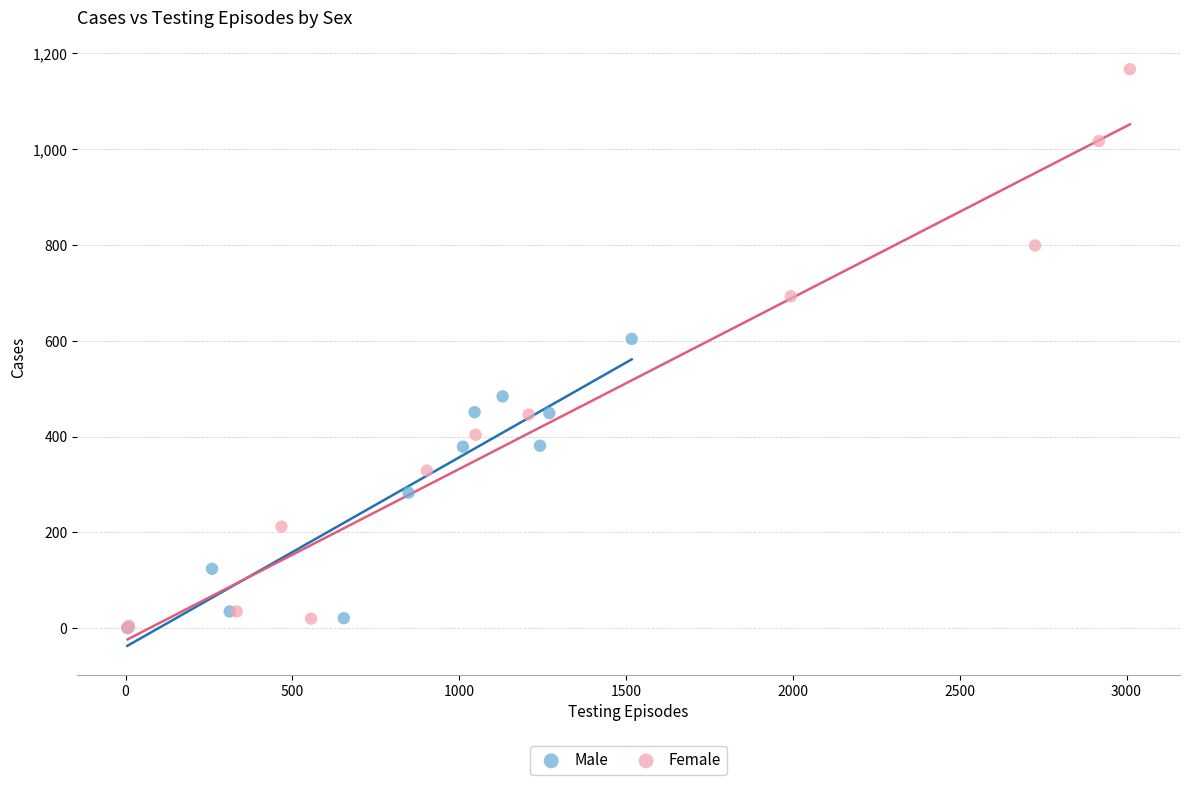

Which series reaches the maximum Y coordinate?

Female